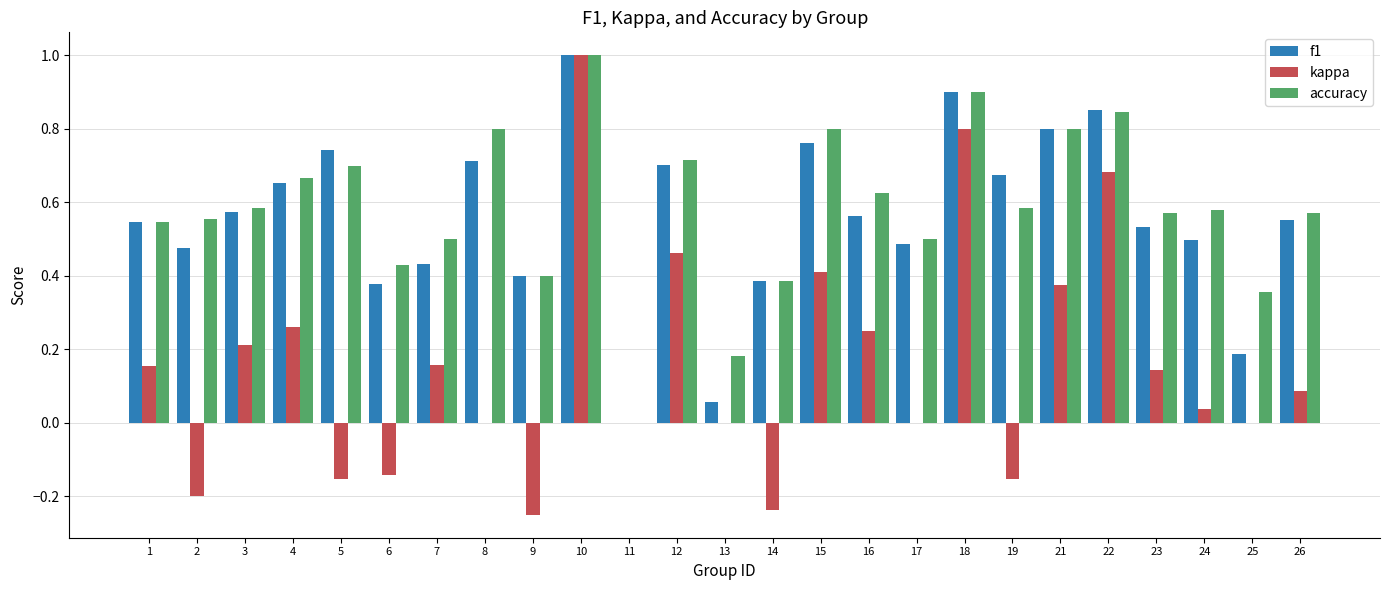

Which category has the highest value across all series?

10